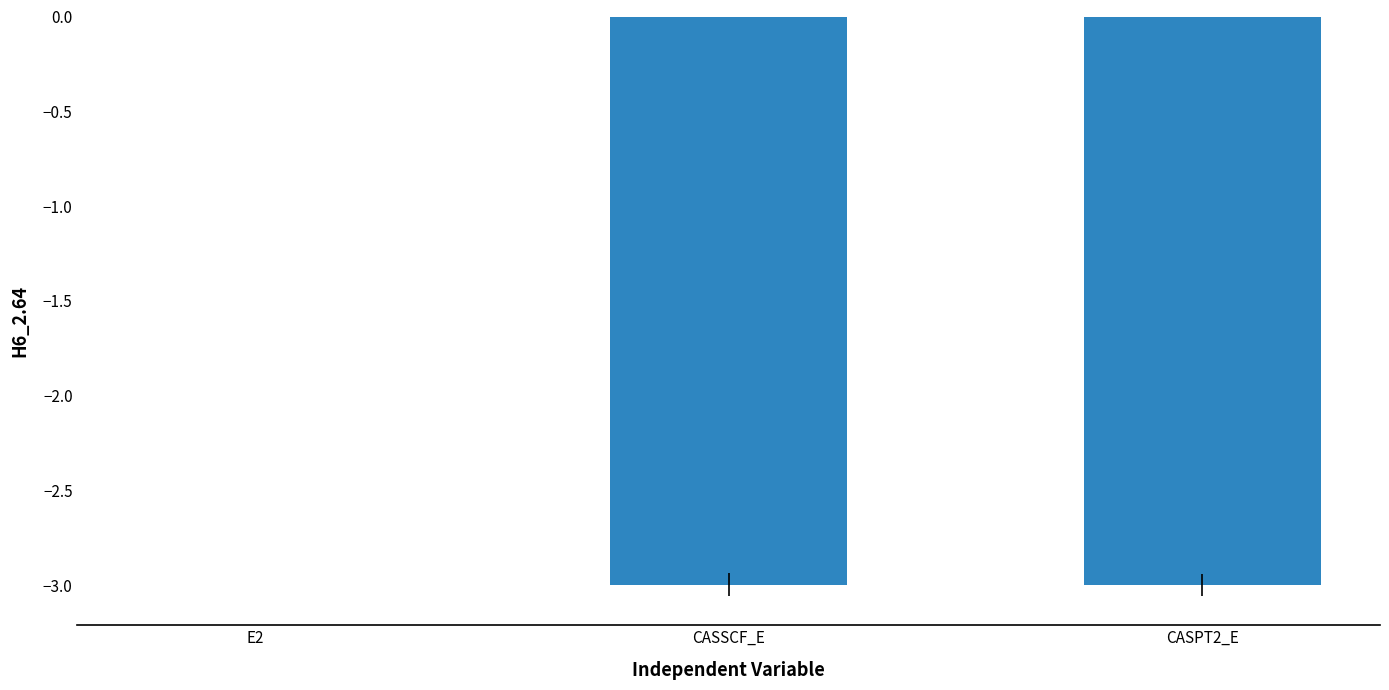

Which category has the highest value across all series?

E2